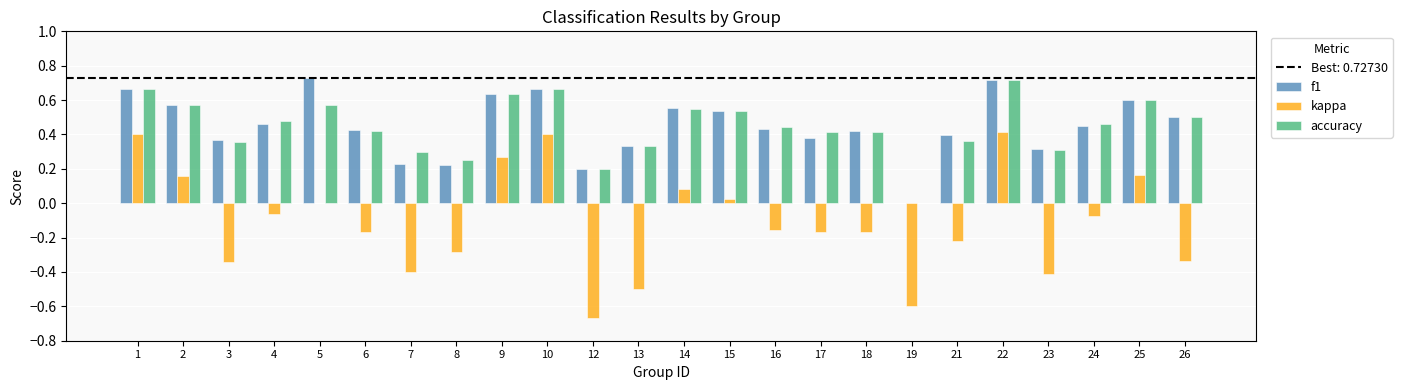

True or false: kappa has a value of 0.4 at 9.

False